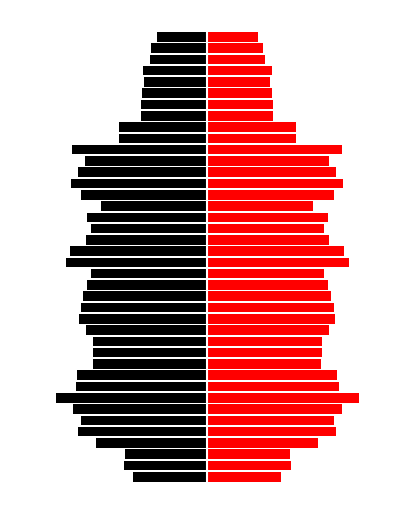

How many values in the CH (left) series exceed -11?

18